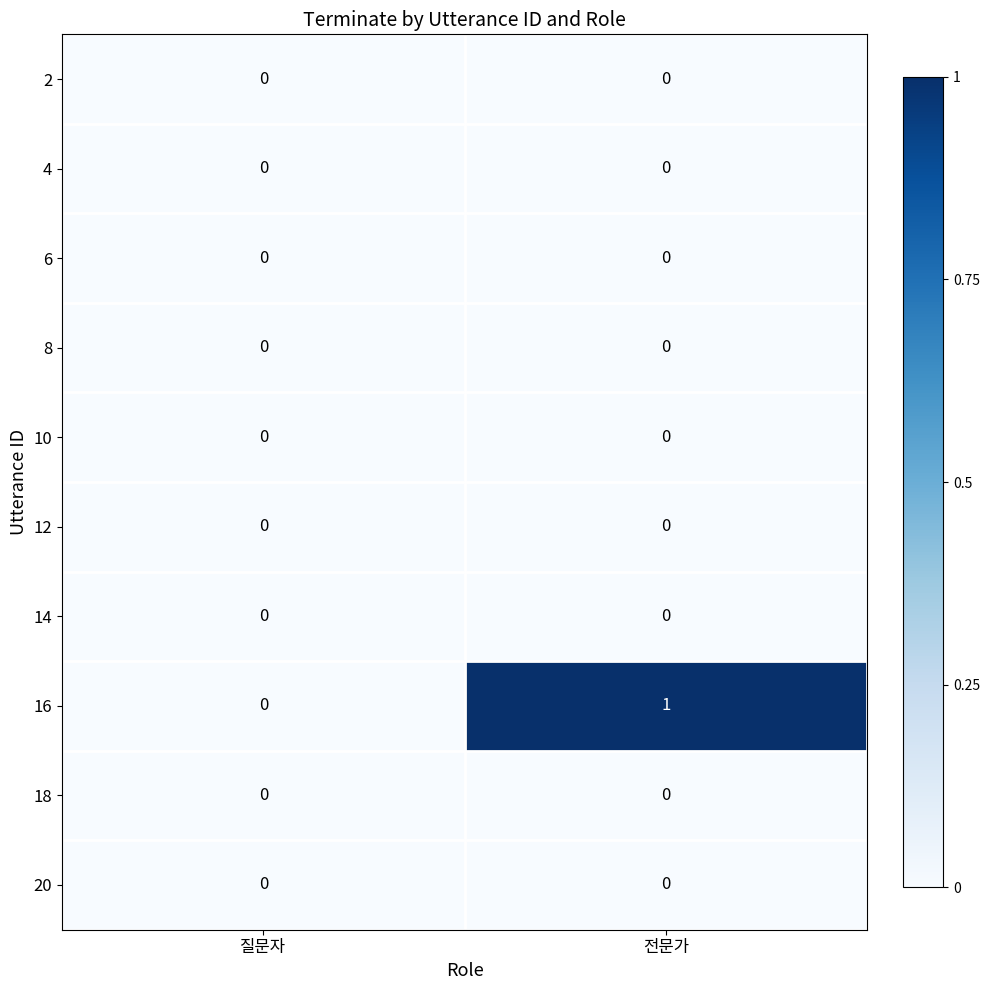

Which label corresponds to the largest value in the chart?

전문가